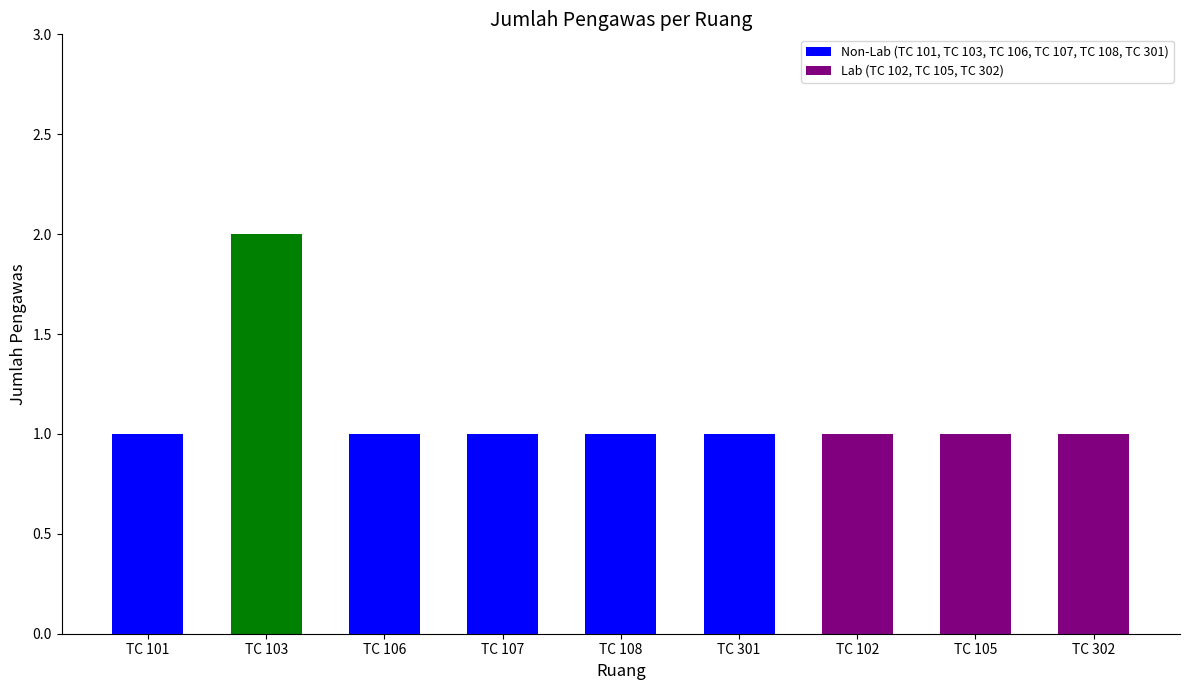

At which category does the chart reach its peak across all series?

TC 103